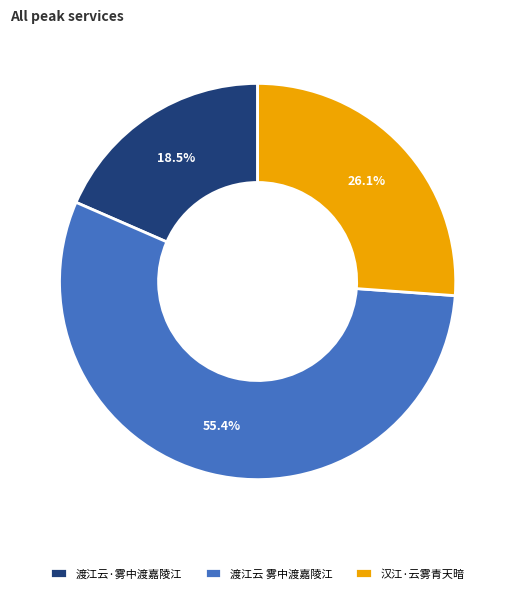

Between 汉江·云雾青天暗 and 渡江云 雾中渡嘉陵江, which is larger?

渡江云 雾中渡嘉陵江